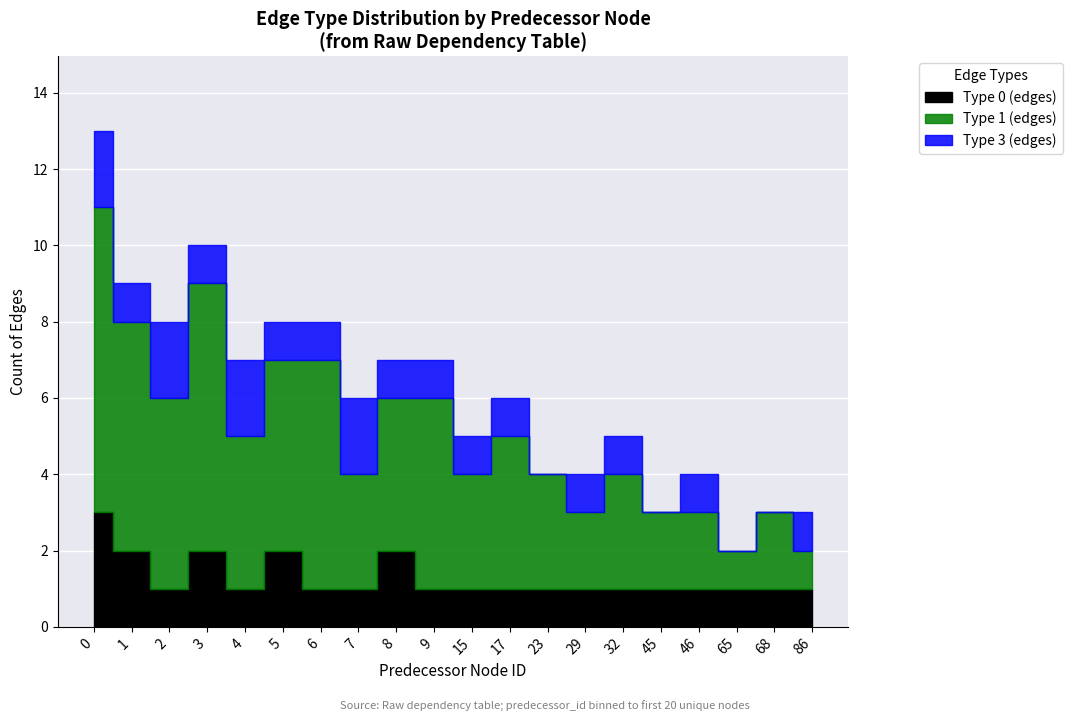

What is the value of the type_0_count point at the 17th from the left?

1